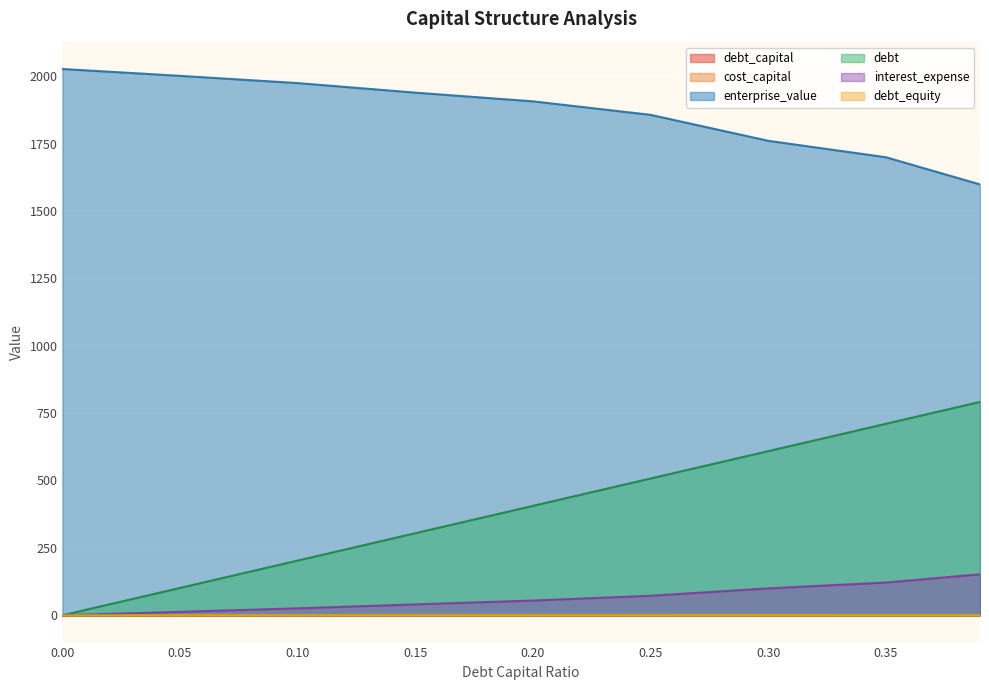

Which has a higher value, 0.39 or 0.2?

0.39